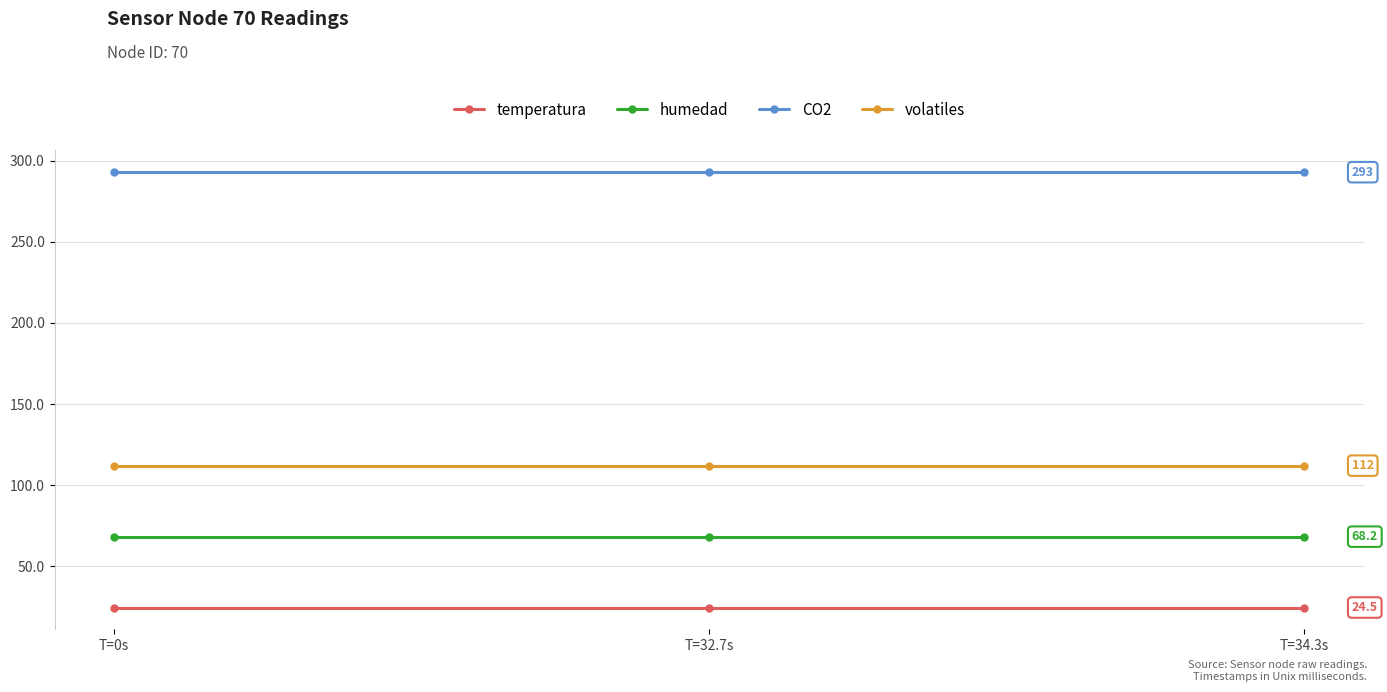

What is the maximum value shown in the chart?

293.0